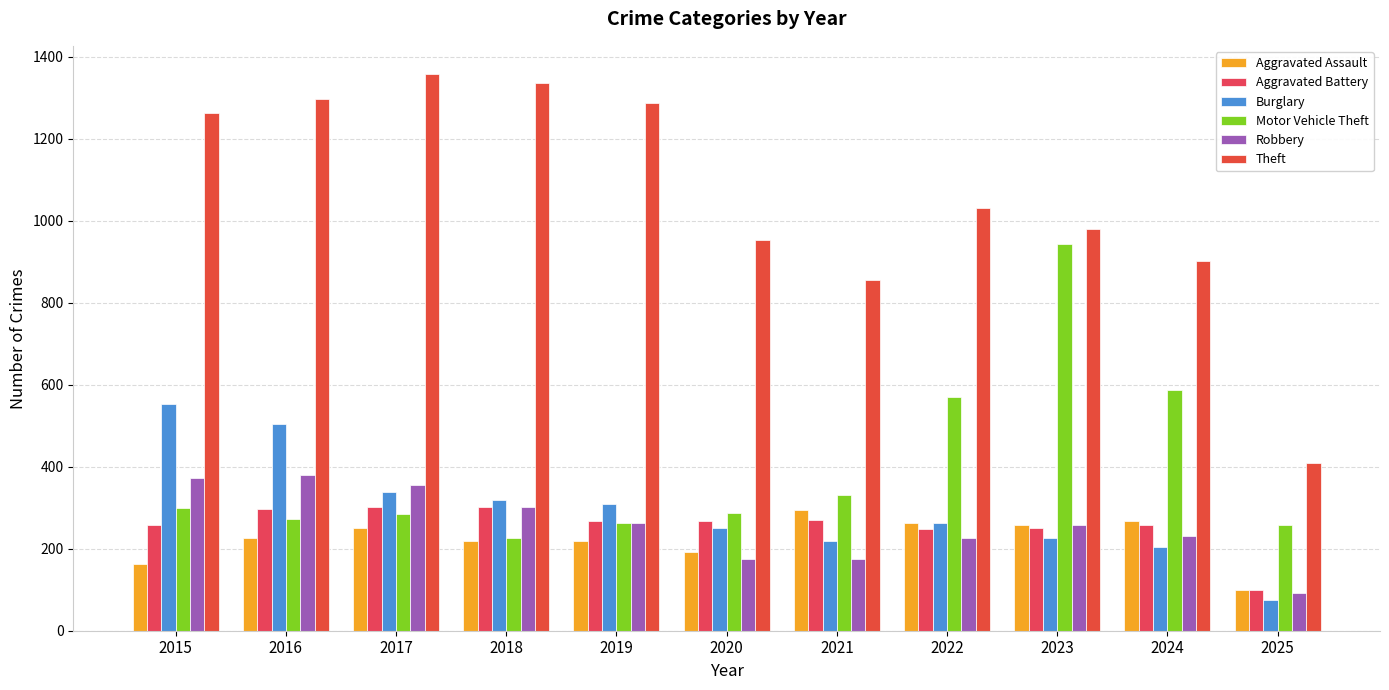

Which series has the largest total across all categories?

Theft